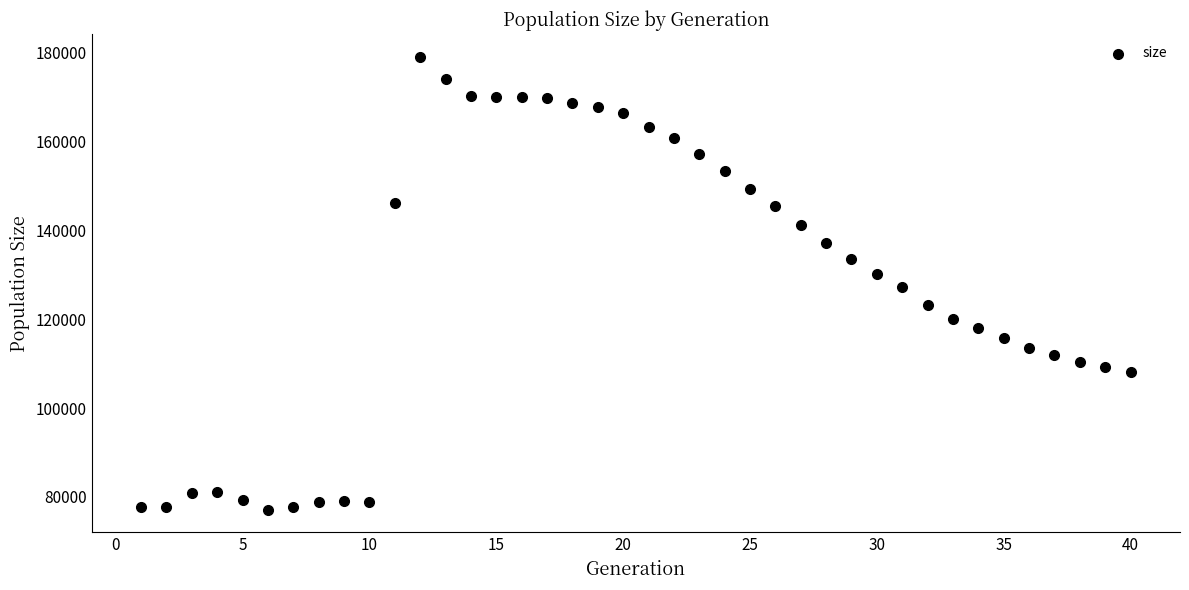

What is the range of X values (max minus min)?

39